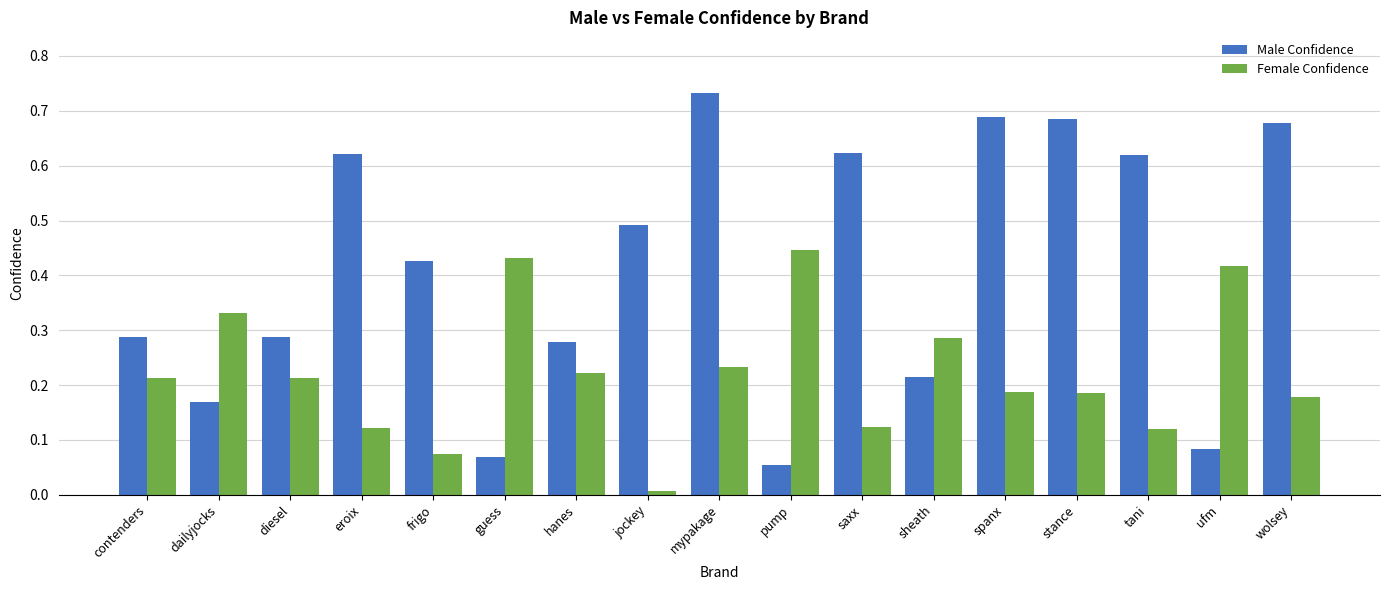

Is the value of Female Confidence at tani greater than the value of Male Confidence at tani?

No